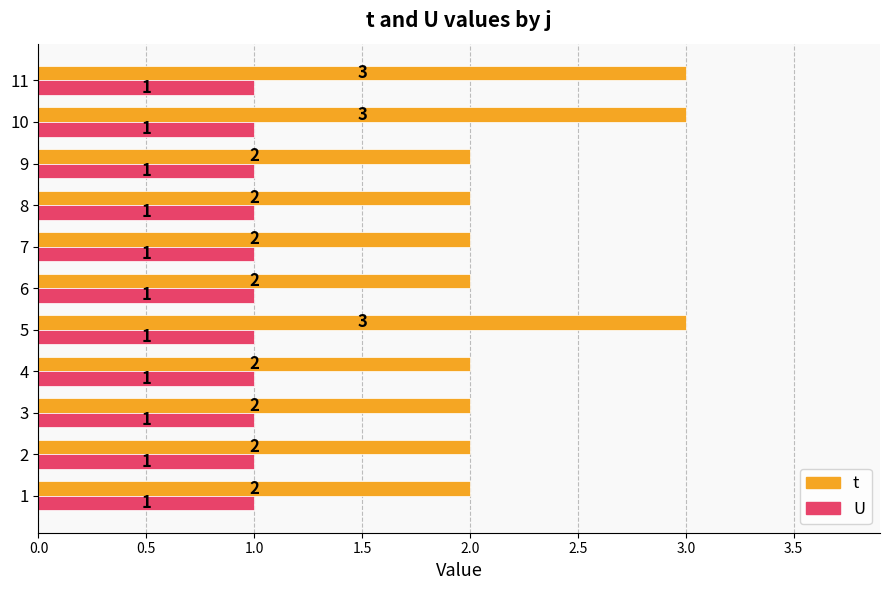

Count the t values in the range 2 to 3.

11